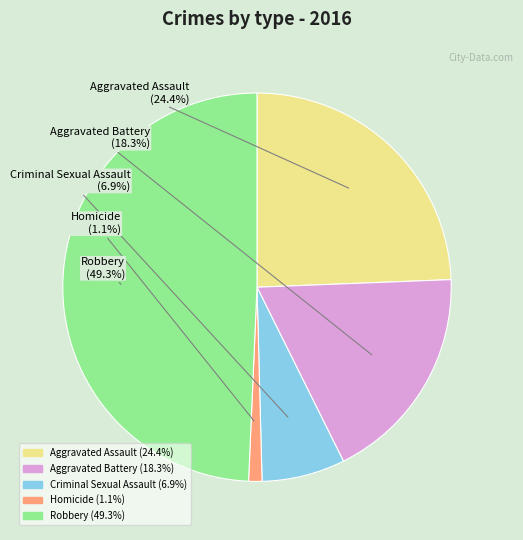

To the nearest percent, what is the average slice percentage?

20%